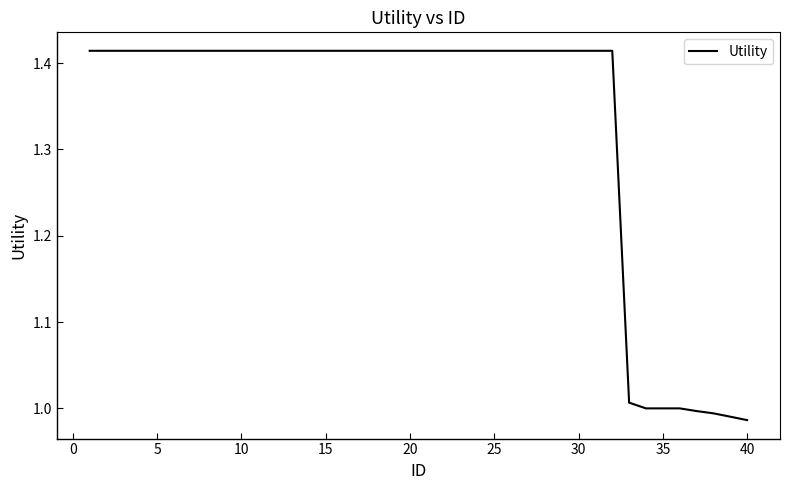

What is the difference between the maximum and minimum values?

0.4